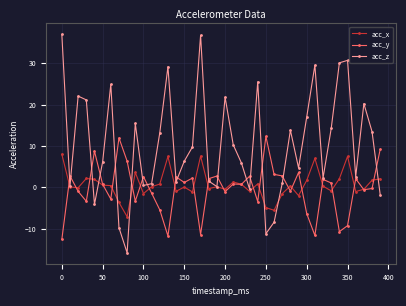

What is the maximum value for acc_x?

8.0